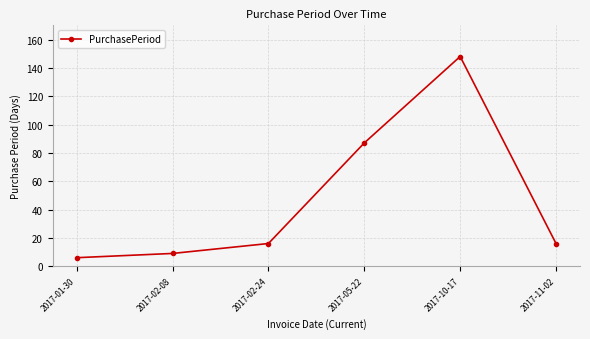

Which has a higher value, 2017-05-22 or 2017-11-02?

2017-05-22